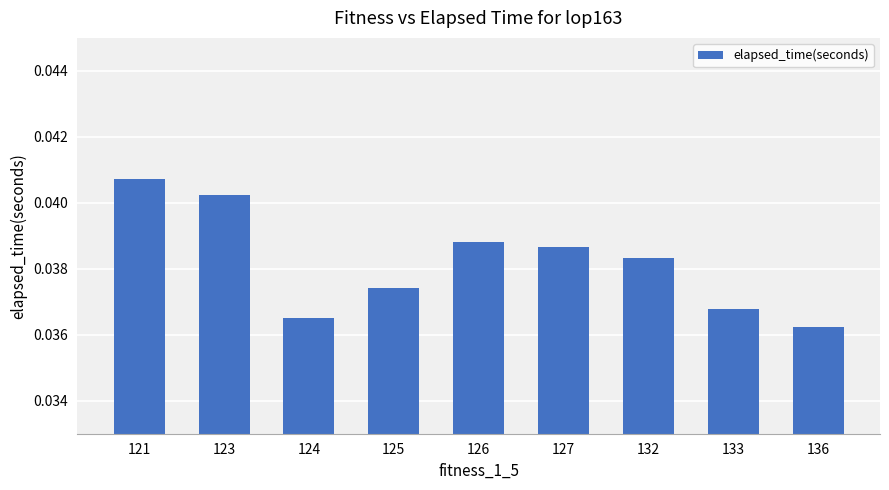

Which label corresponds to the largest value in the chart?

121